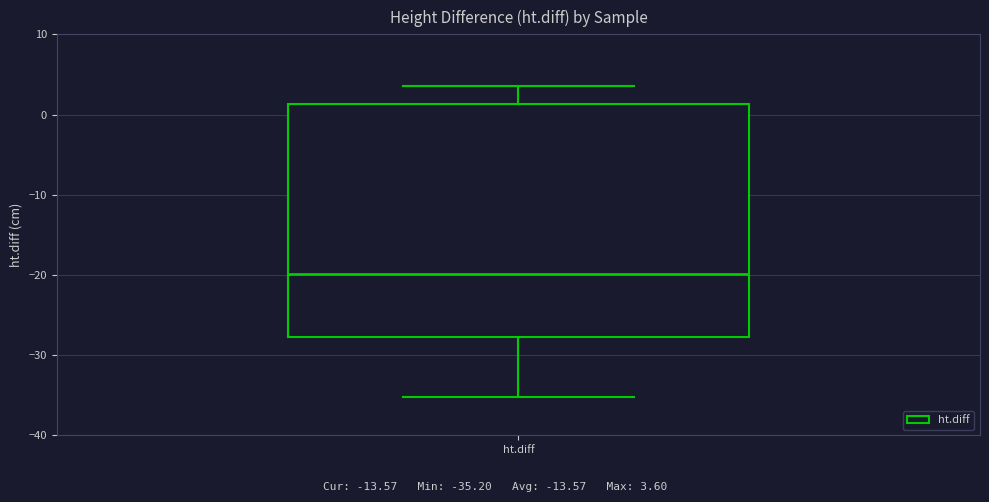

Transcribe this box plot: give where the median line is, the range the box spans, and where the two whiskers end, as read against the y-axis. The values are not printed on the chart, so give them approximately, as read against the axis.

median -20, box -28 to 1, whiskers -35 to 4